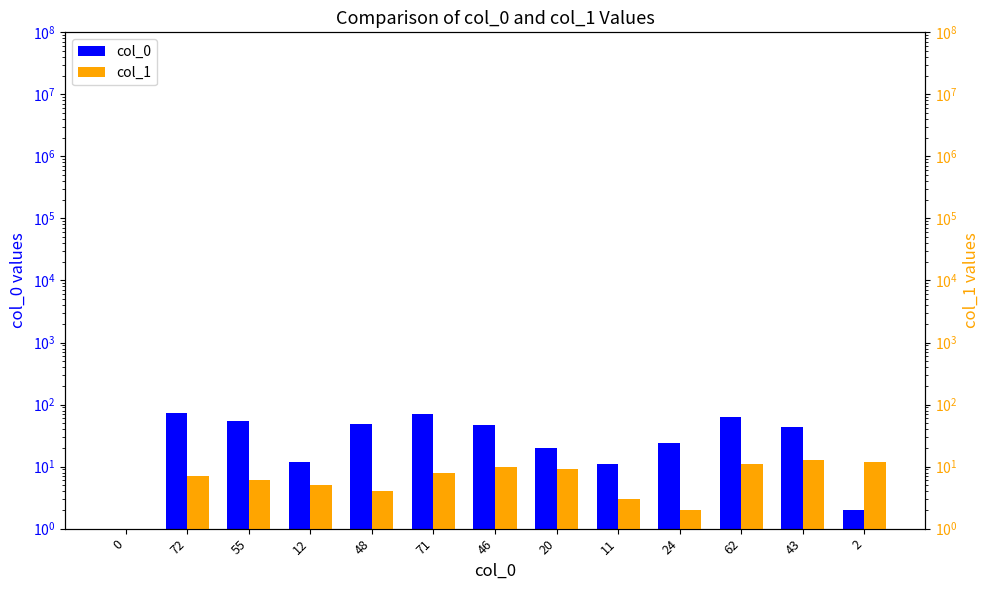

What is the maximum value for col_1?

13